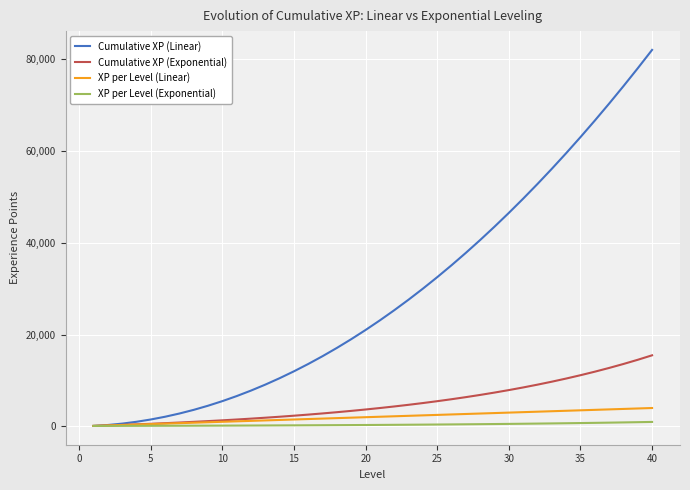

Which series has the largest total across all categories?

Cumulative XP (Linear)